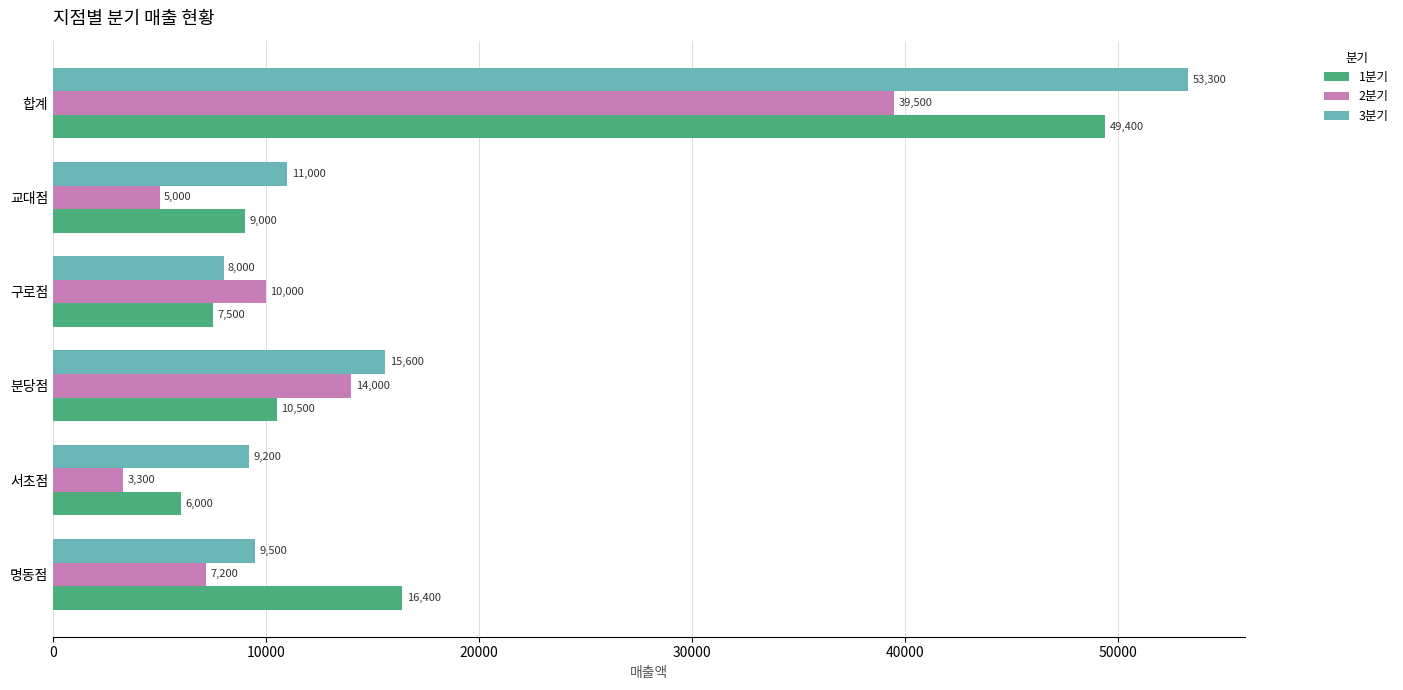

How many categories are shown in the chart?

6